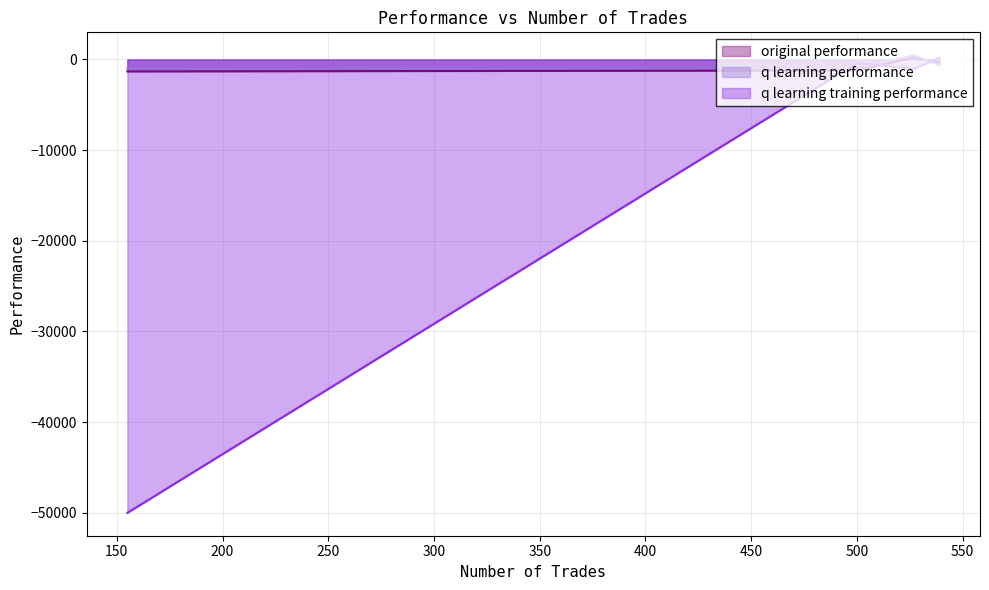

True or false: q learning training performance has a value of -170.5 at 2.

False